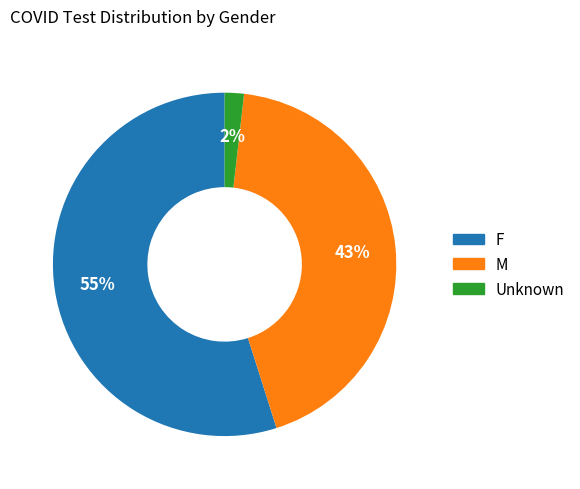

To the nearest percent, what is the combined percentage of M and Unknown?

45%